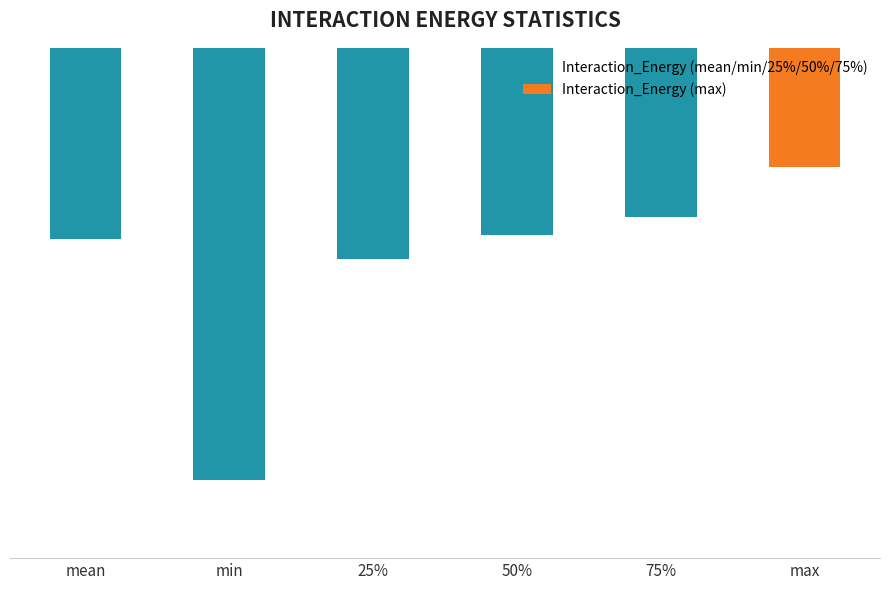

What is the sum of the values at 25% and 75%?

-10.4